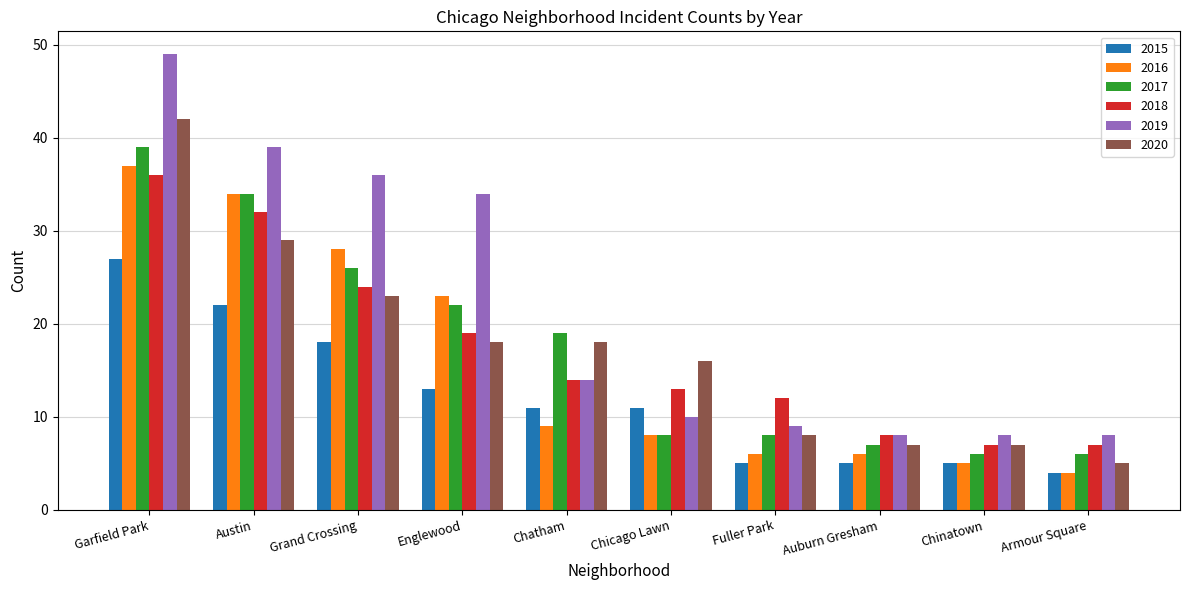

Where is 2016 nearest to the value 20?

Englewood